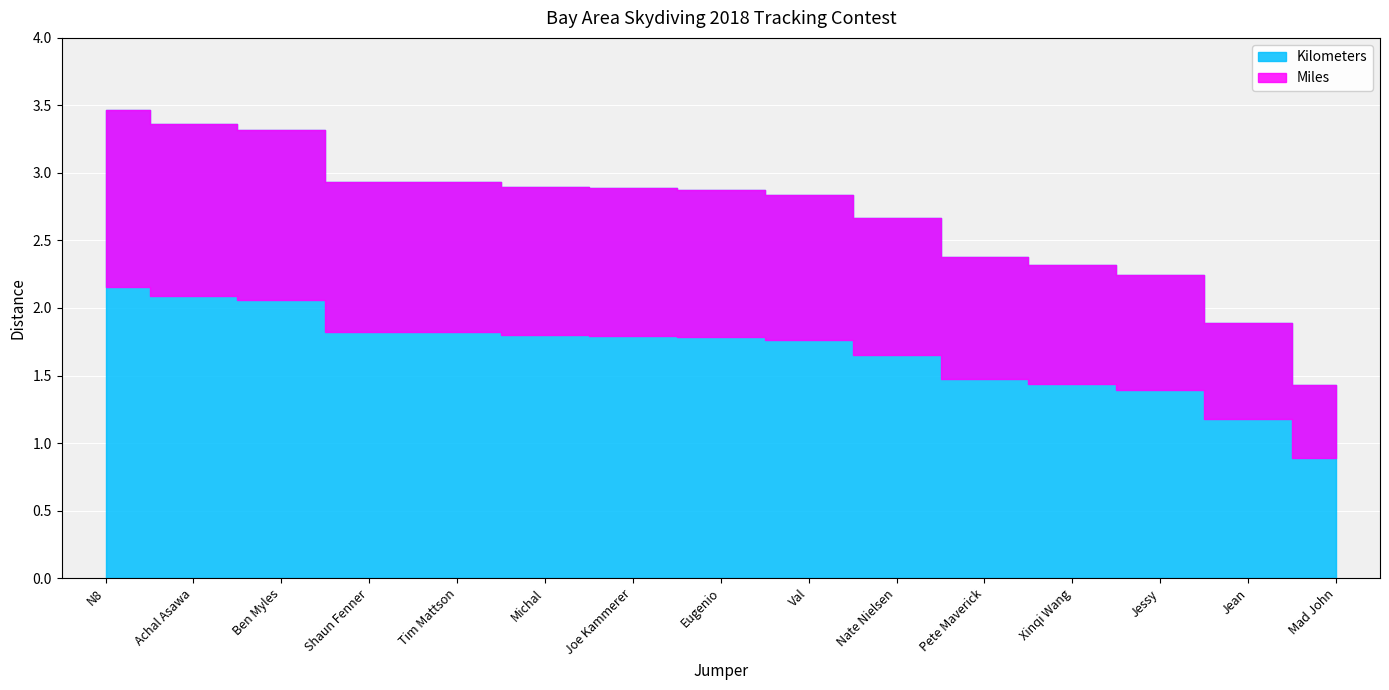

What is the label of the 9th point from the left?

Val